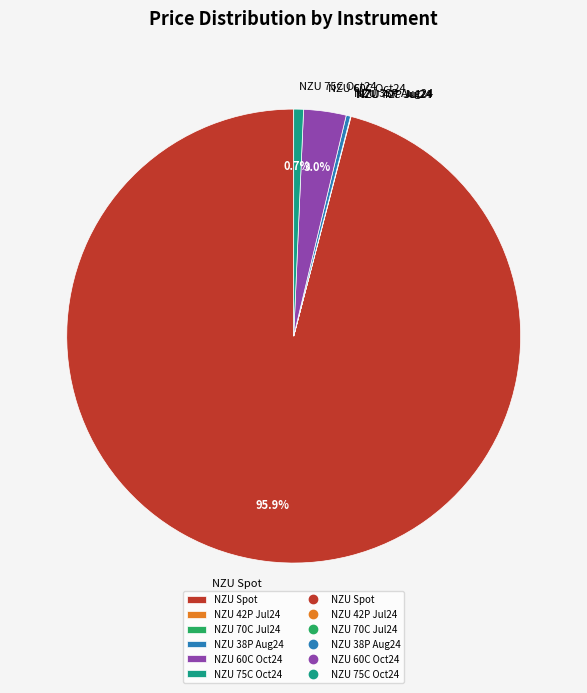

Between NZU 60C Oct24 and NZU 38P Aug24, which is larger?

NZU 60C Oct24